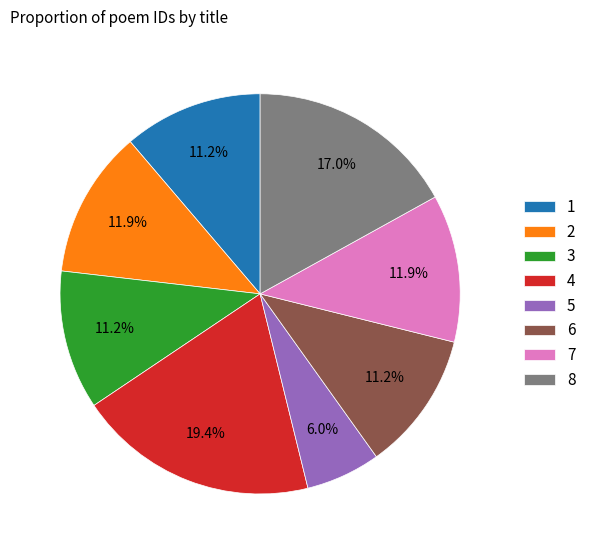

How many slices are in this pie chart?

8